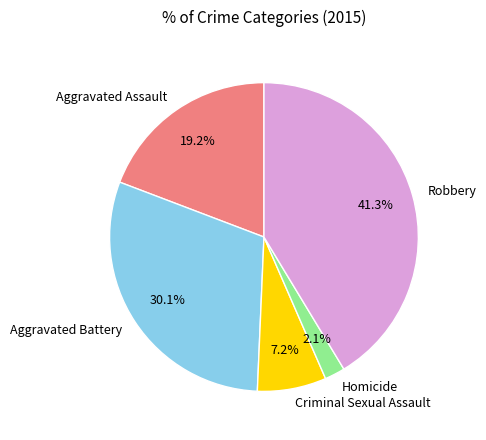

How many segments does this pie chart have?

5